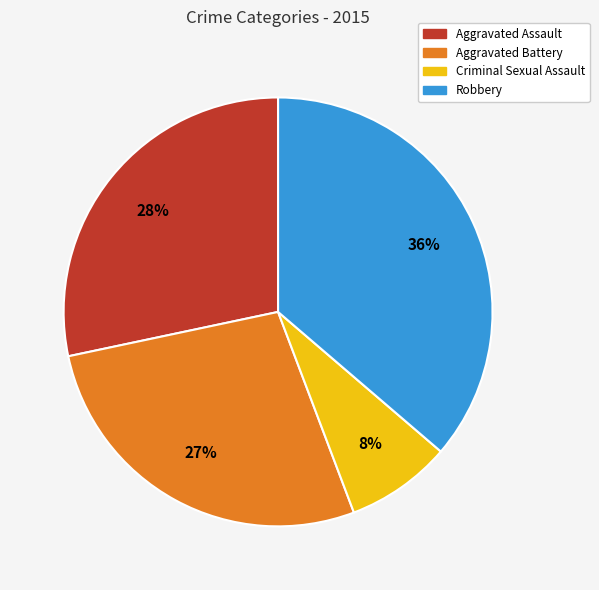

Which category has the smallest portion of the pie?

Criminal Sexual Assault